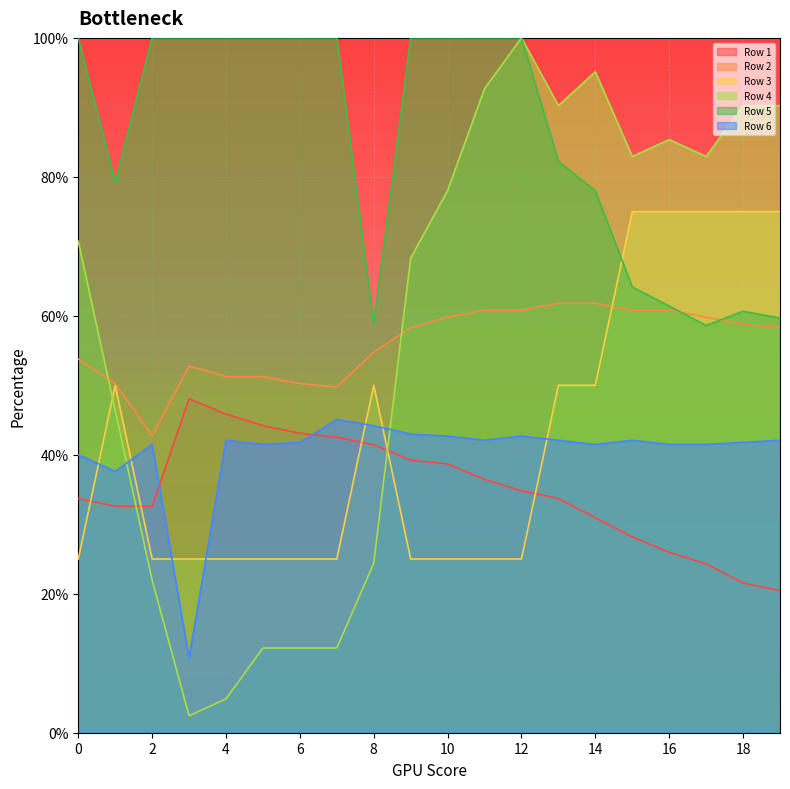

The Row 5 series shows 1.0 at 3. True or false?

True